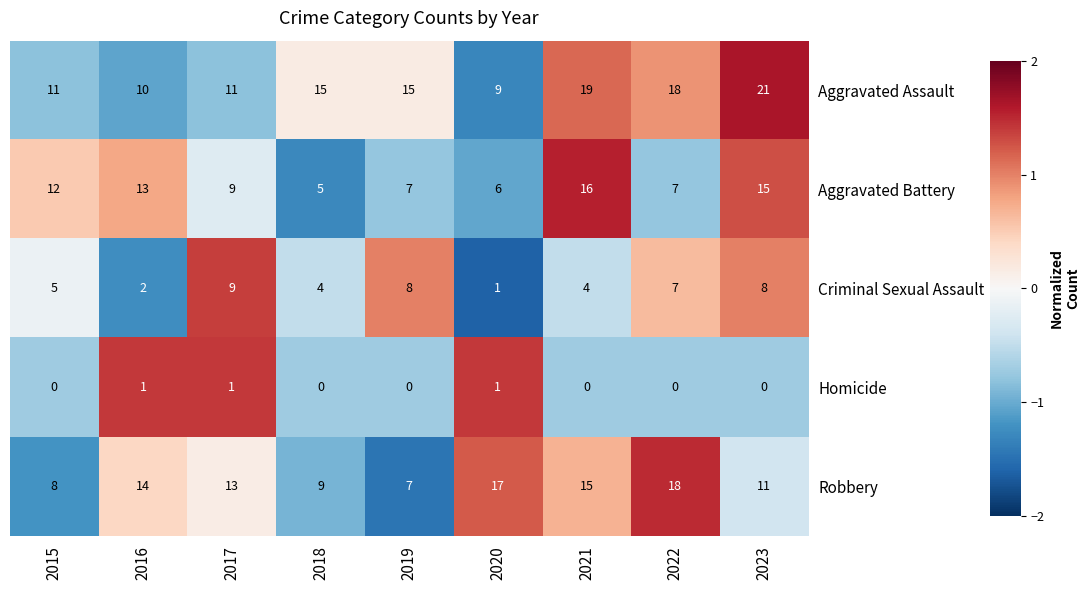

At 2023, list the series in order from largest to smallest.

Aggravated Assault, Aggravated Battery, Robbery, Criminal Sexual Assault, Homicide